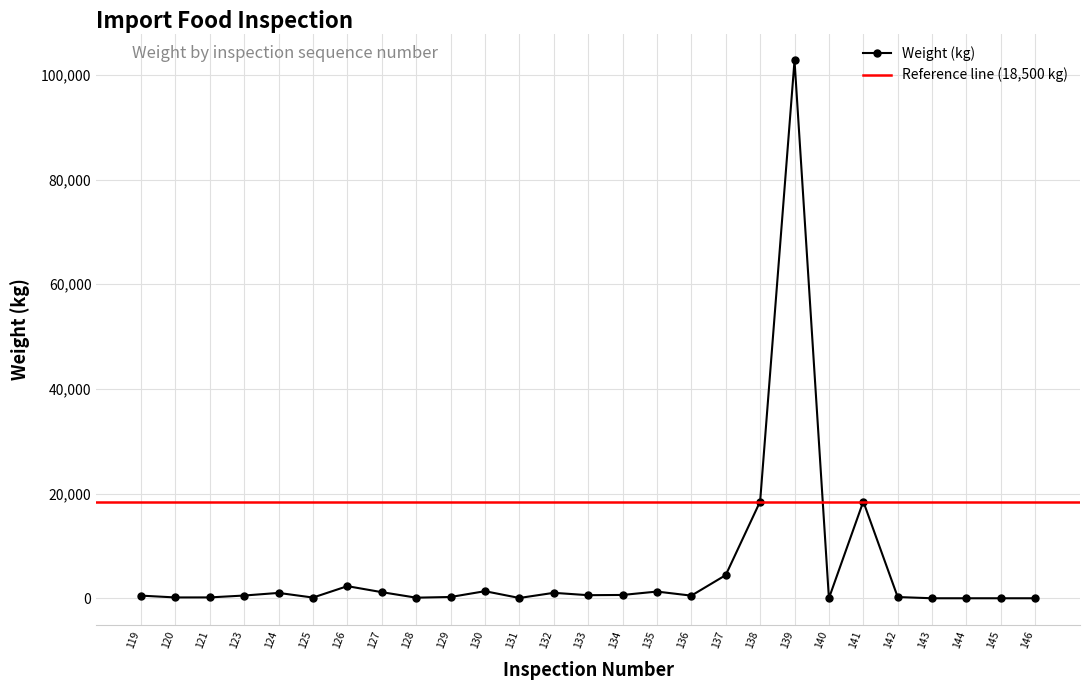

The chart shows a value of 211 at 125. True or false?

False